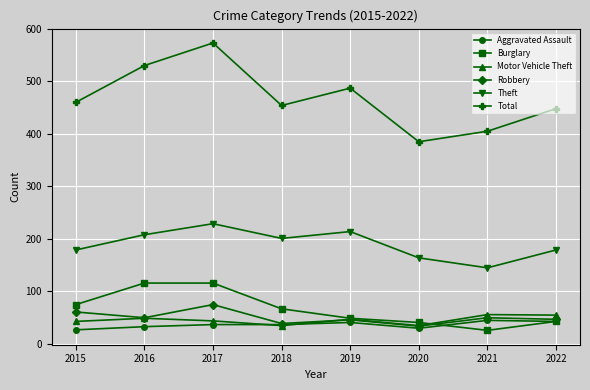

What is the value of the Theft point at the 3rd from the left?

229